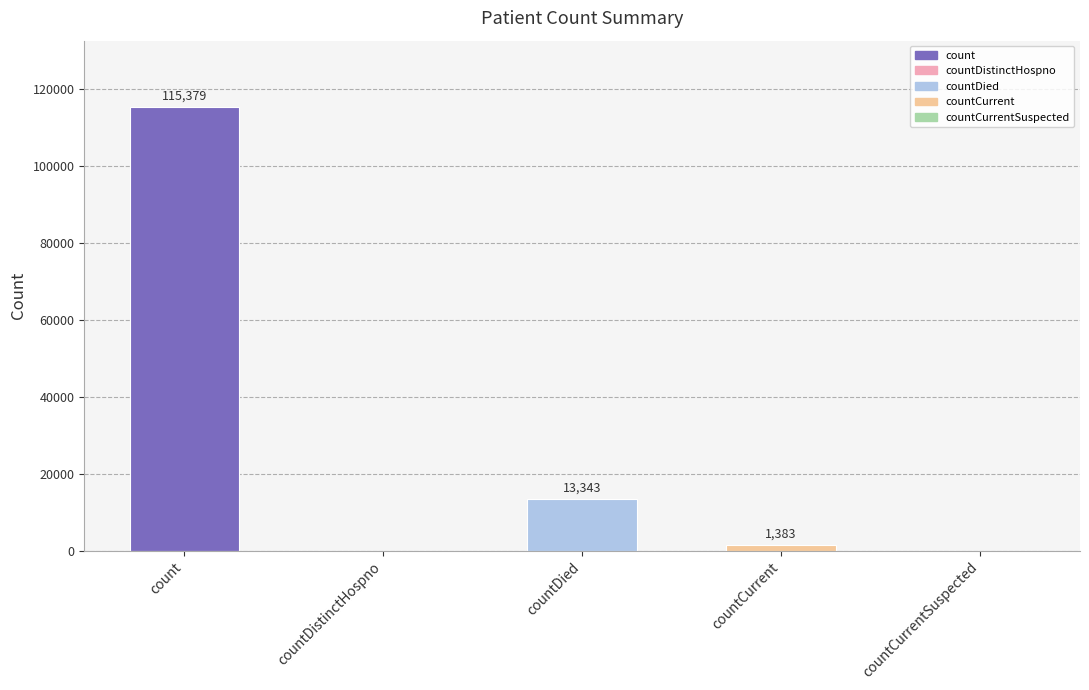

Where is the data nearest to the value 57689?

countDied